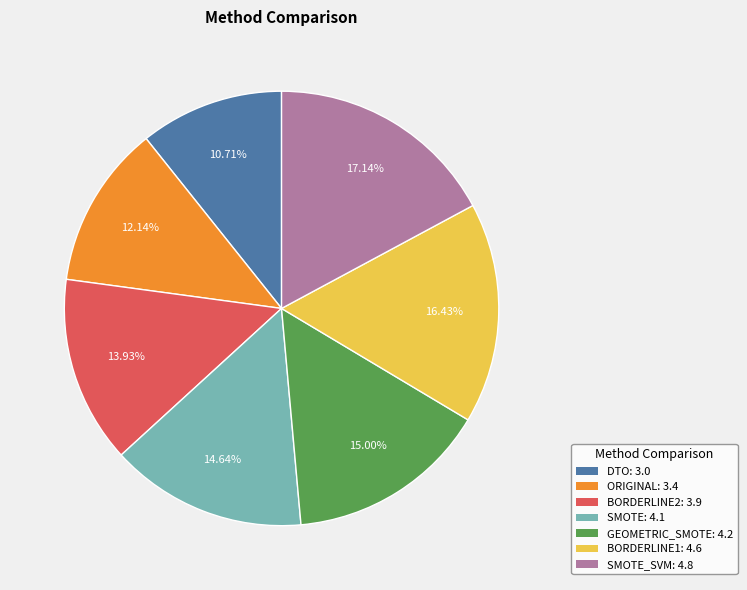

Which slice is the smallest?

DTO: 3.0